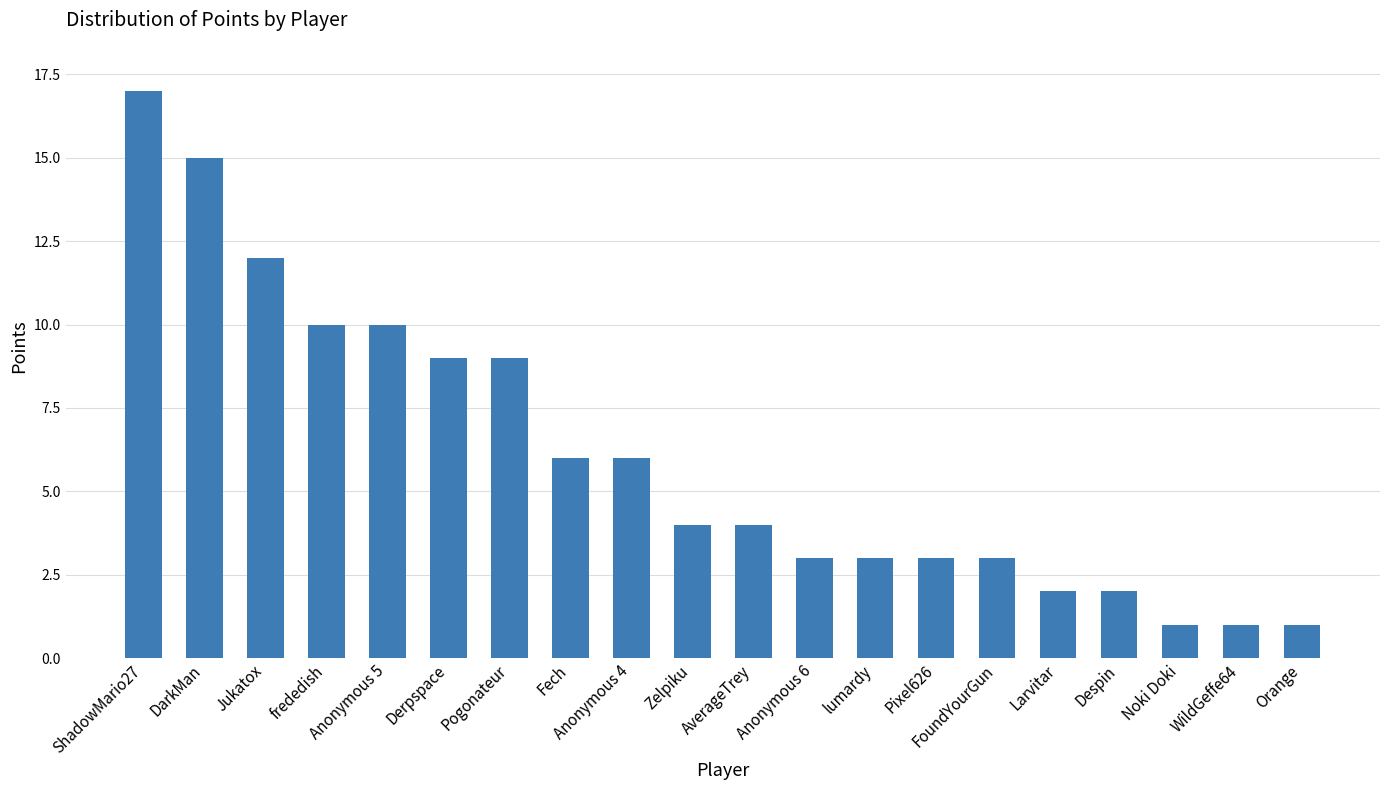

Which has a higher value, WildGeffe64 or Derpspace?

Derpspace